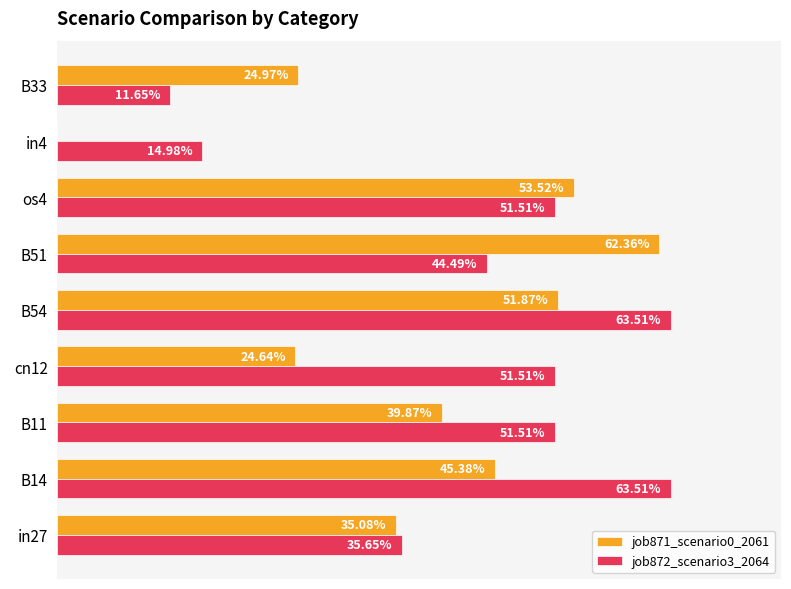

List the series in order of their overall mean, highest first.

job872_scenario3_2064, job871_scenario0_2061